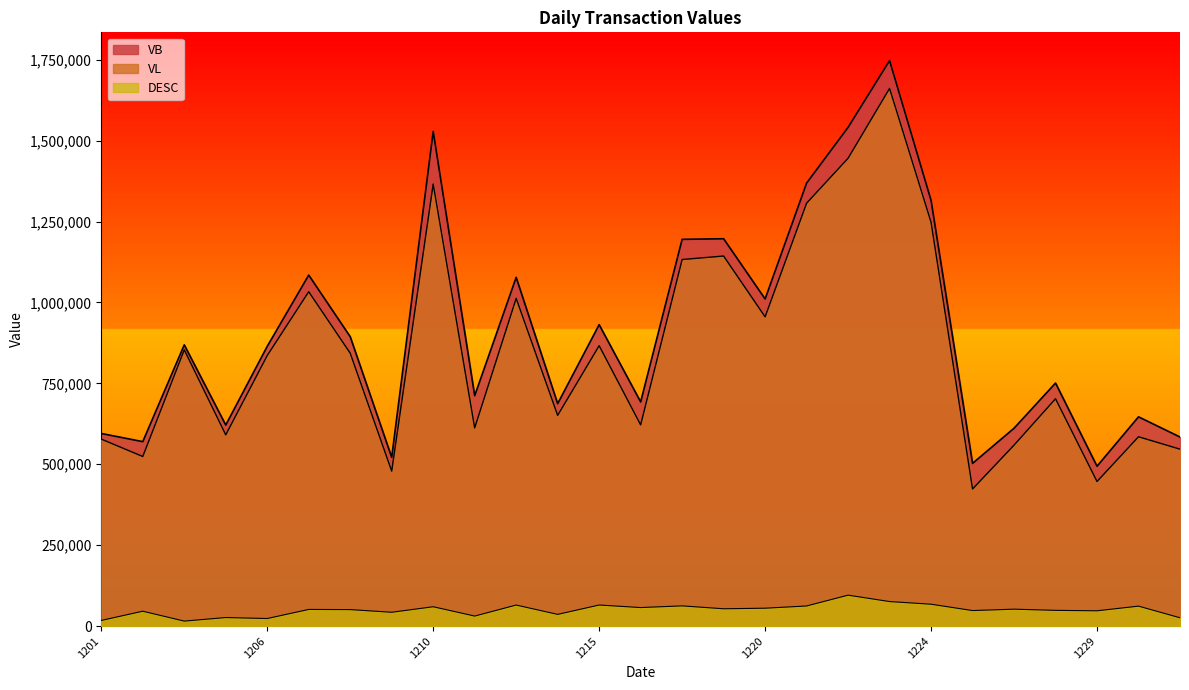

What is the sum of all VL values?

23024500